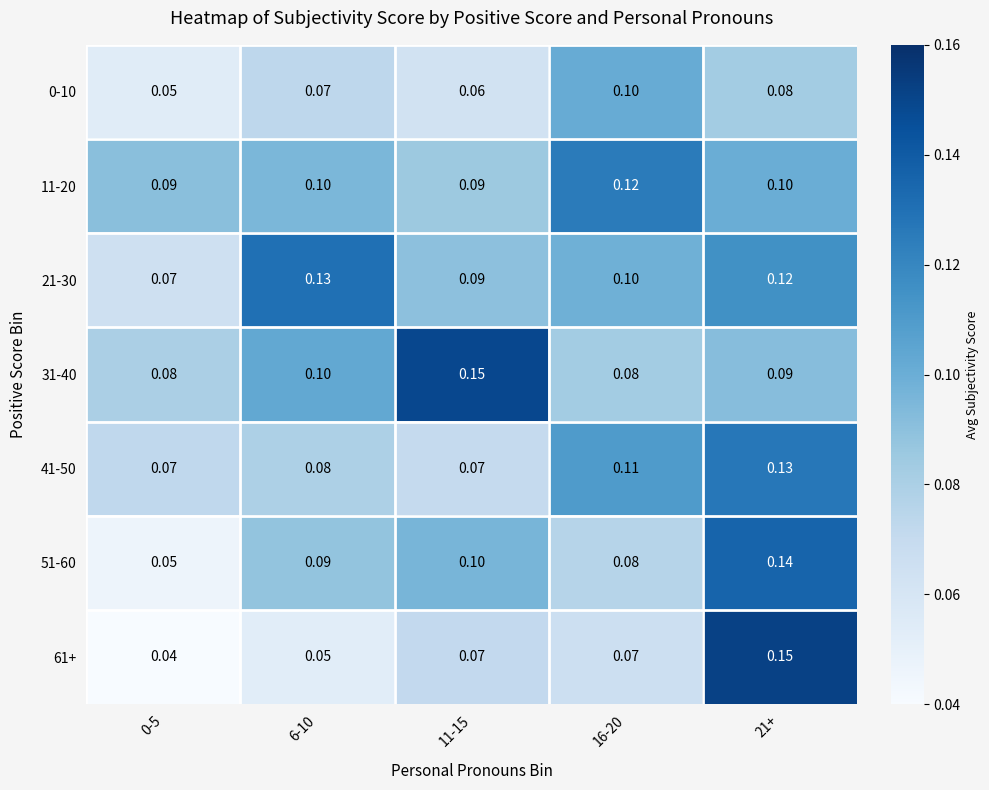

Is the value of 0-10 at 6-10 greater than the value of 11-20 at 11-15?

No